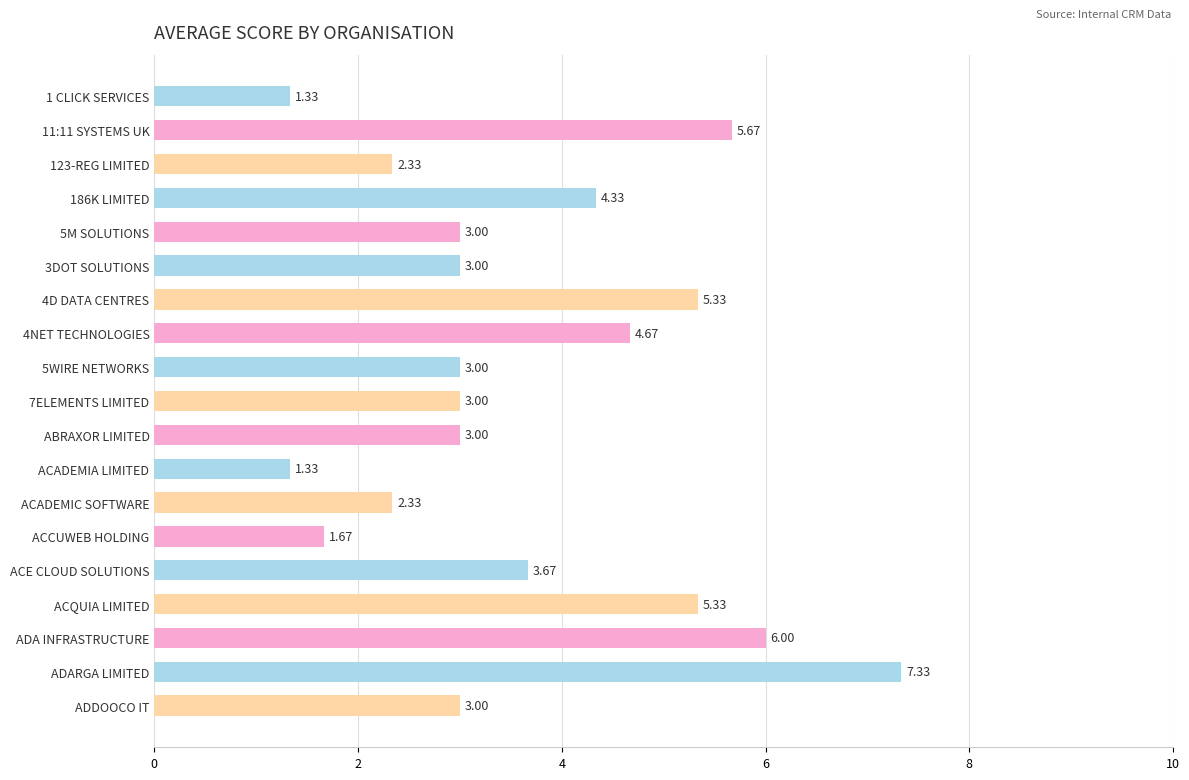

What is the difference between the maximum and minimum values?

6.0